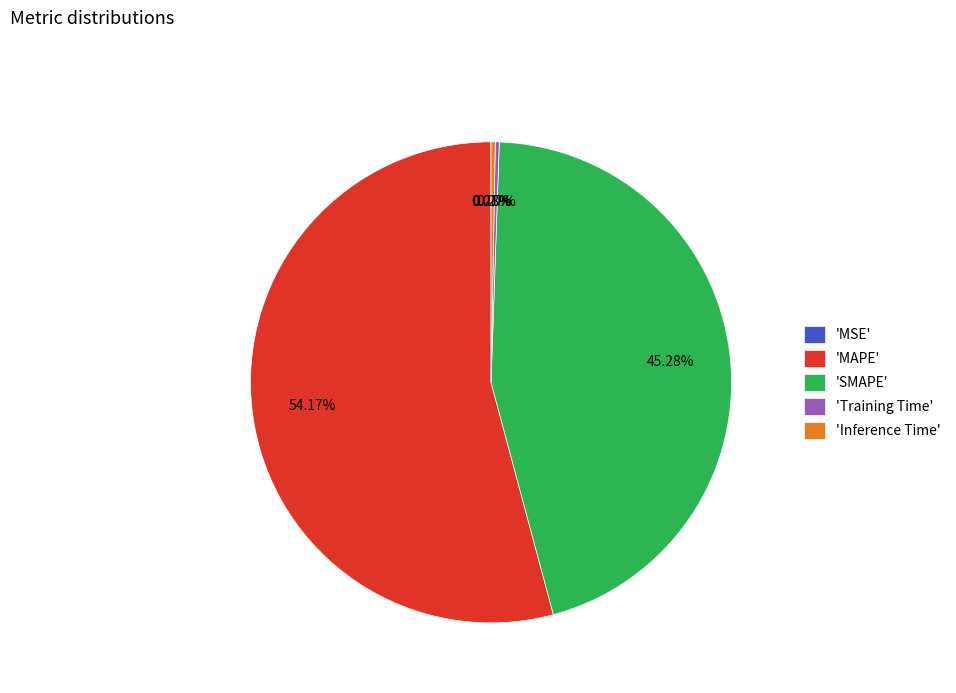

Does 'Inference Time' account for over 50% of the chart?

No